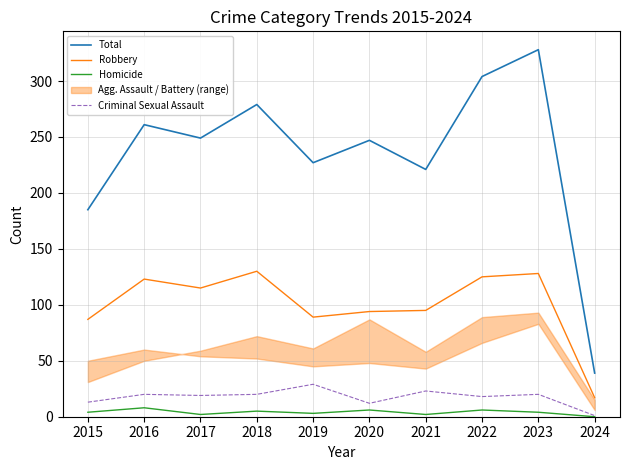

Reading left to right, list all the values displayed in this chart.

Total: 185	261	249	279	227	247	221	304	328	39
Robbery: 87	123	115	130	89	94	95	125	128	17
Homicide: 4	8	2	5	3	6	2	6	4	0
Criminal Sexual Assault: 13	20	19	20	29	12	23	18	20	1